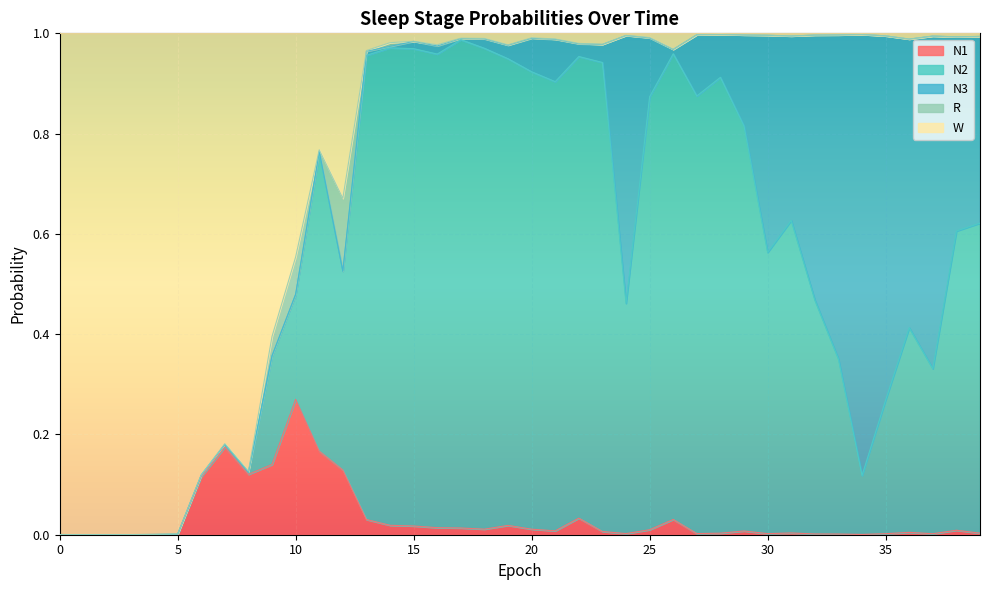

What is the highest value of the N1 series?

0.3